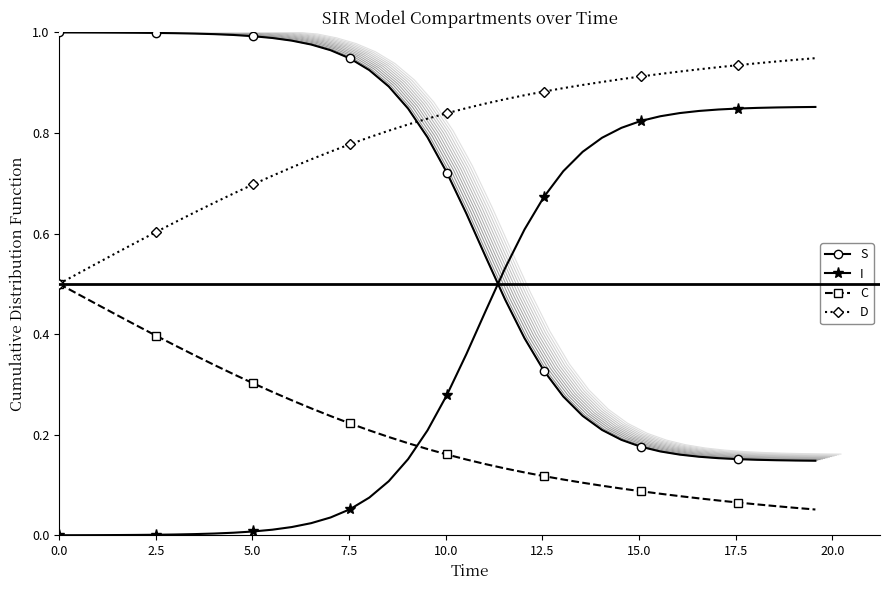

Which series has the widest spread of values?

S